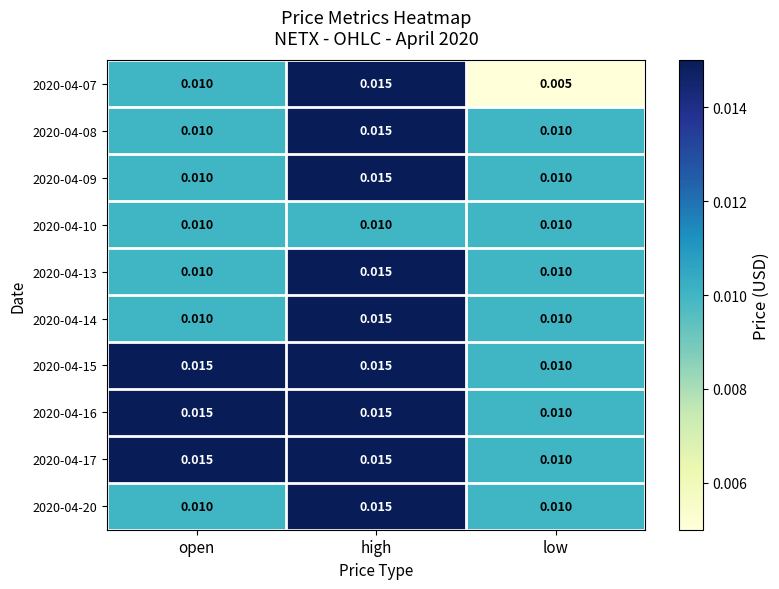

Which label corresponds to the smallest value in the chart?

low